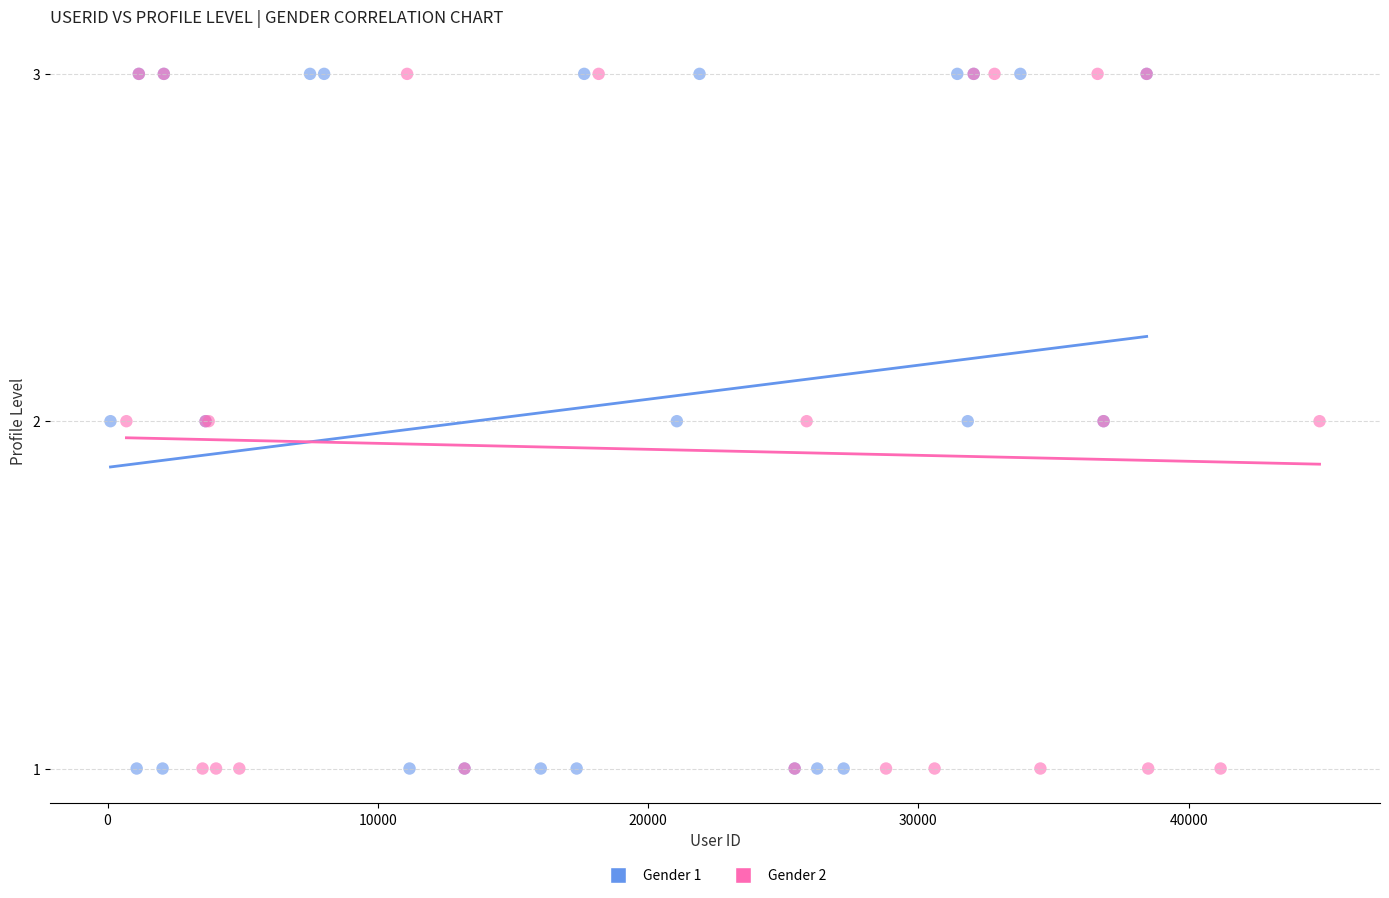

What are all the series names shown in the legend?

Gender 1, Gender 2